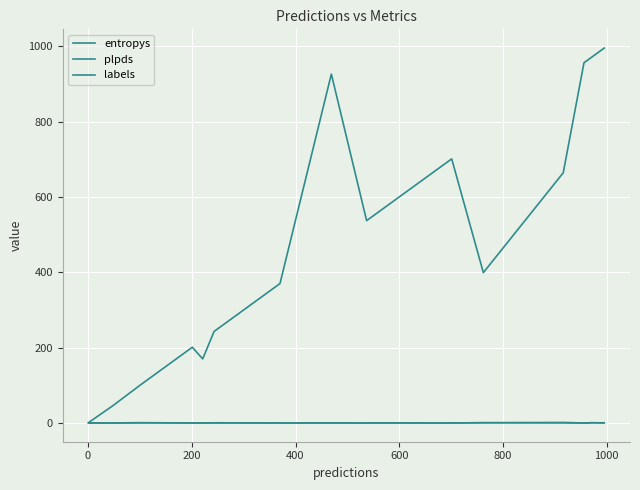

Which category has the lowest value in the entropys series?

19